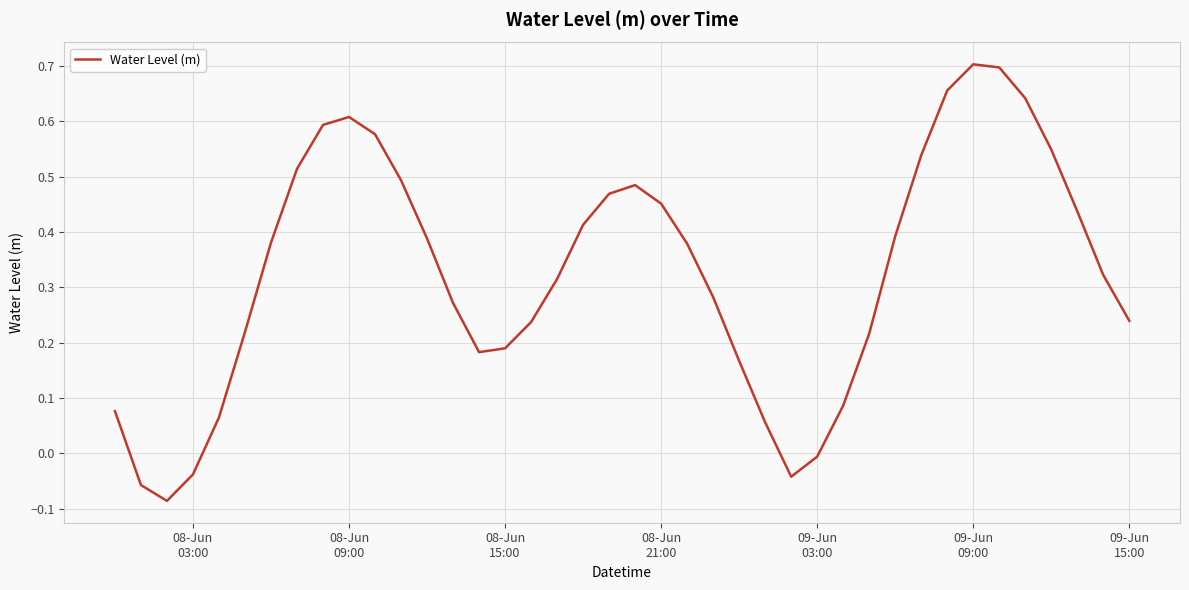

What is the difference between the maximum and minimum values?

0.8